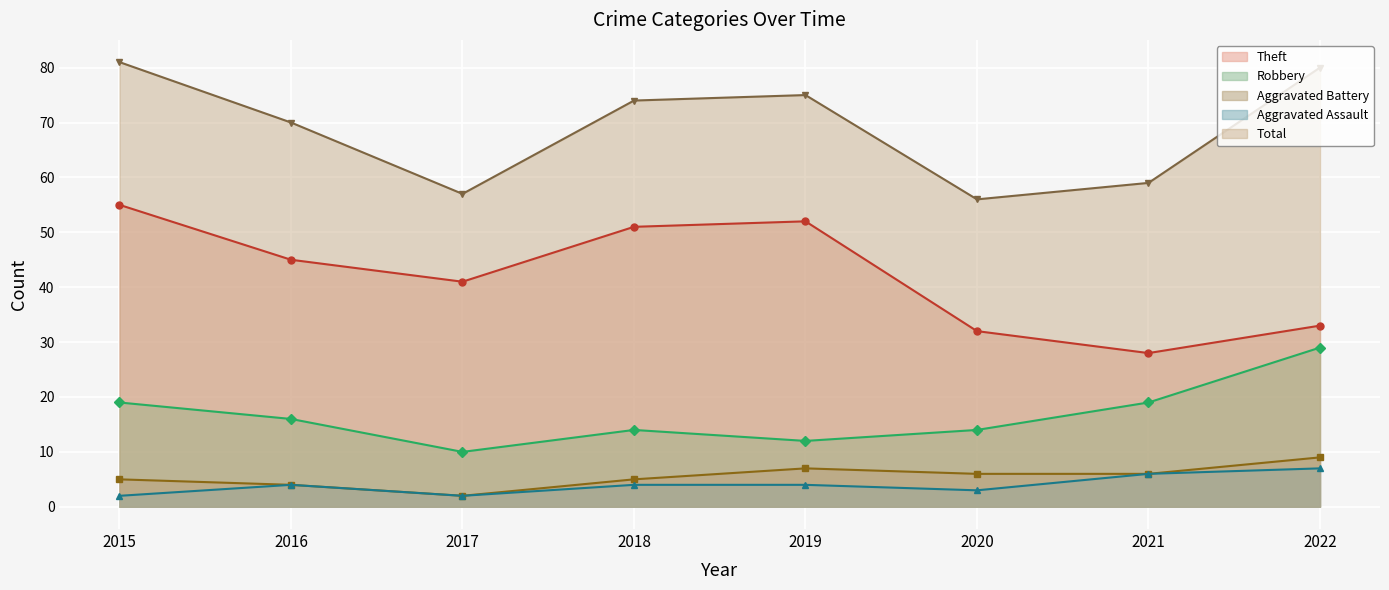

Where is the first local maximum for Robbery?

2018